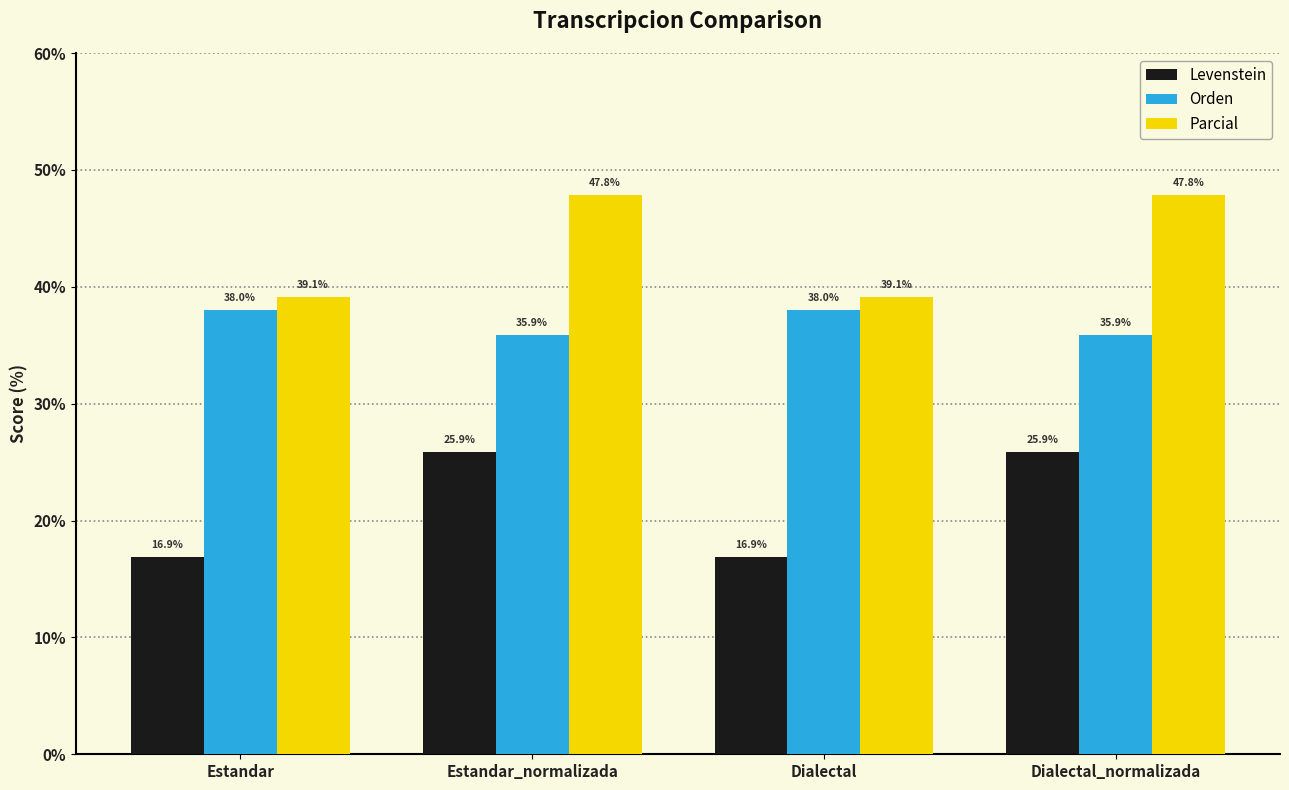

What is the difference between the maximum and second lowest values in the Parcial series?

8.7